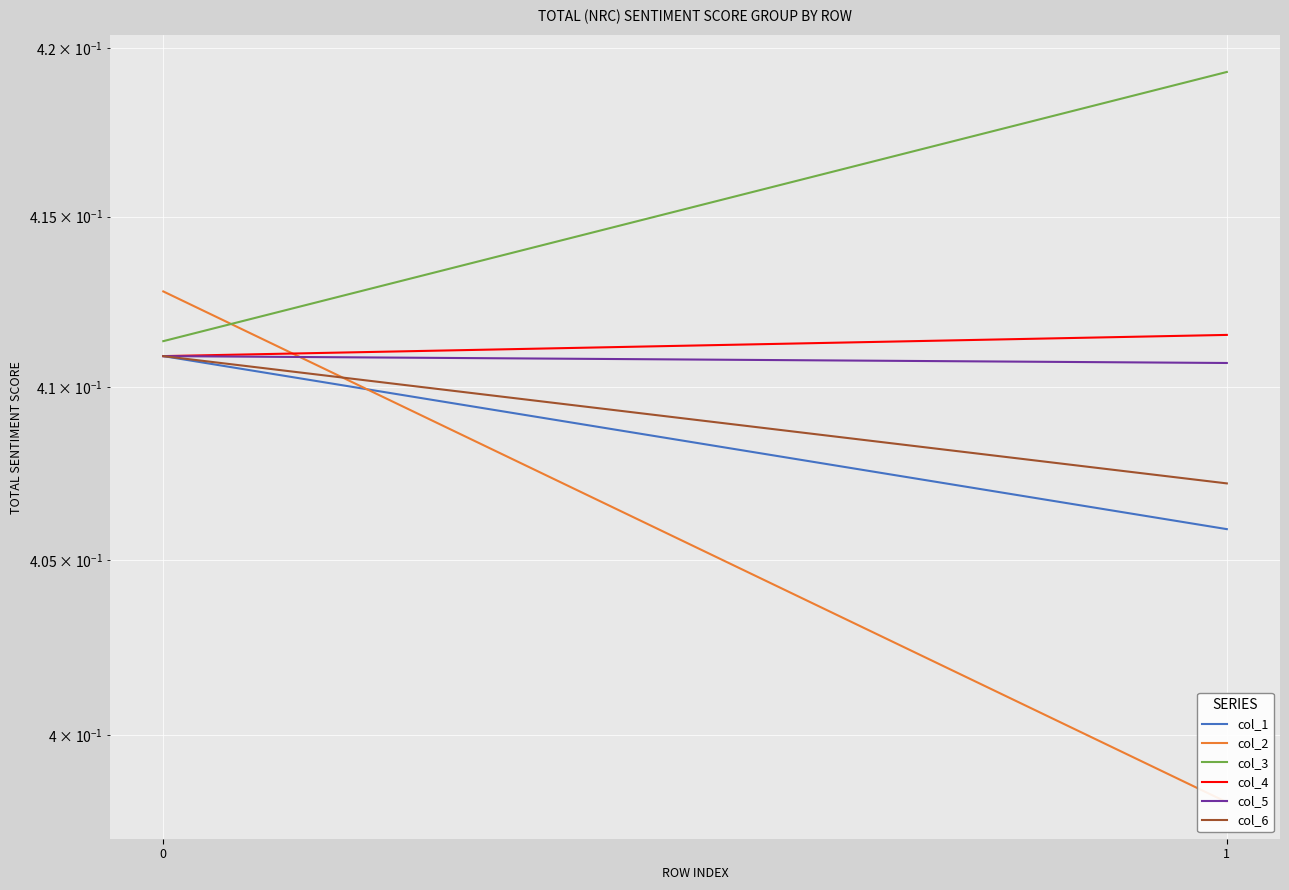

What is the total value across all series at 0?

2.5